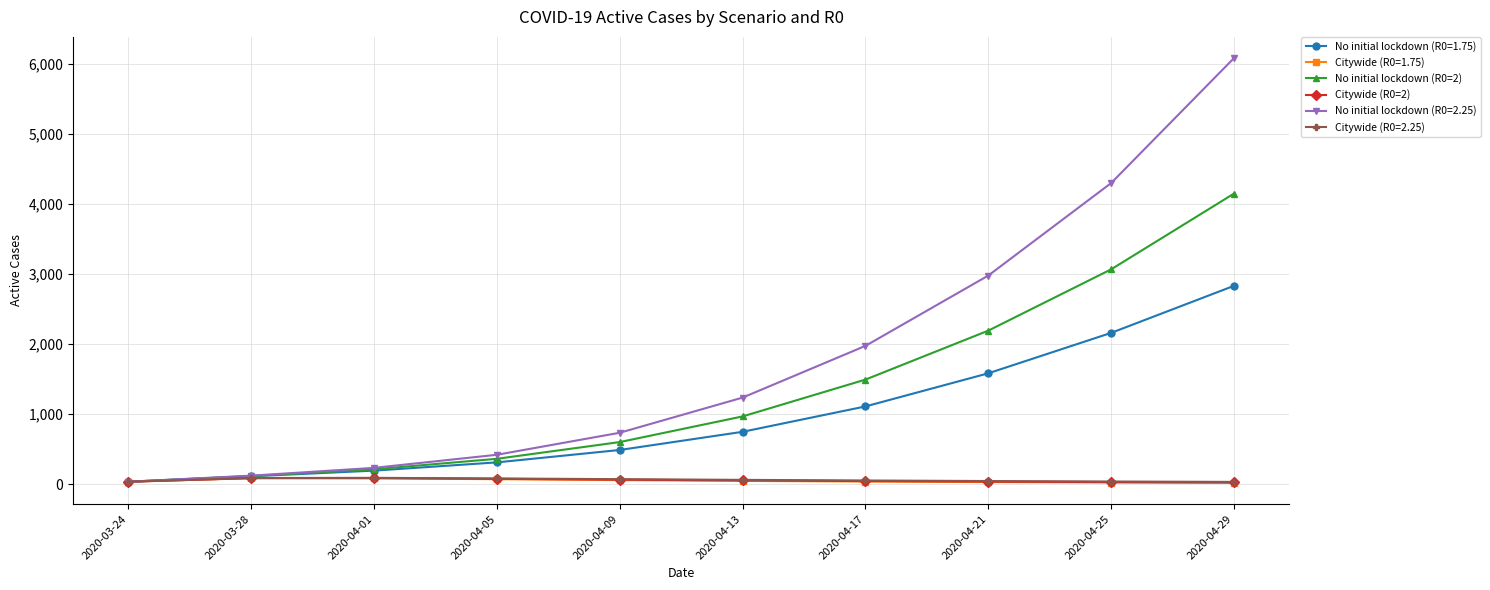

List the labels in order of No initial lockdown (R0=2) value, largest first.

2020-04-29, 2020-04-25, 2020-04-21, 2020-04-17, 2020-04-13, 2020-04-09, 2020-04-05, 2020-04-01, 2020-03-28, 2020-03-24